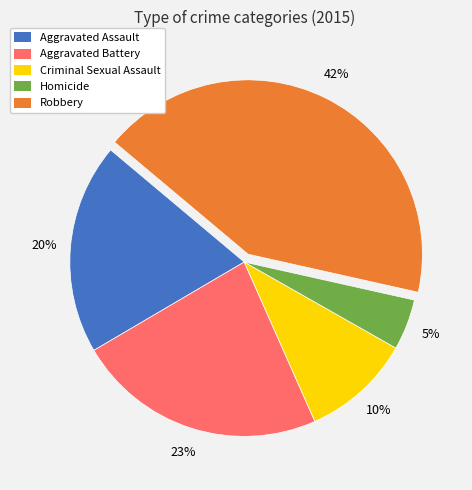

Which category has the biggest portion of the pie?

Robbery